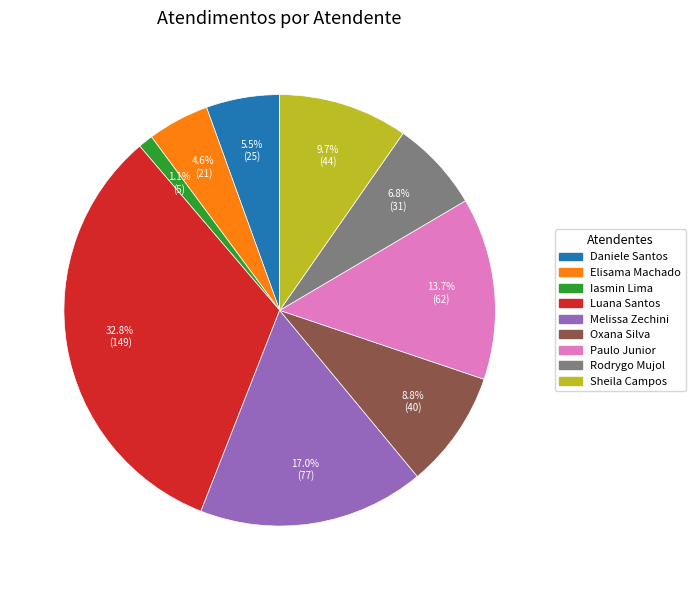

Does any single category account for the majority?

No